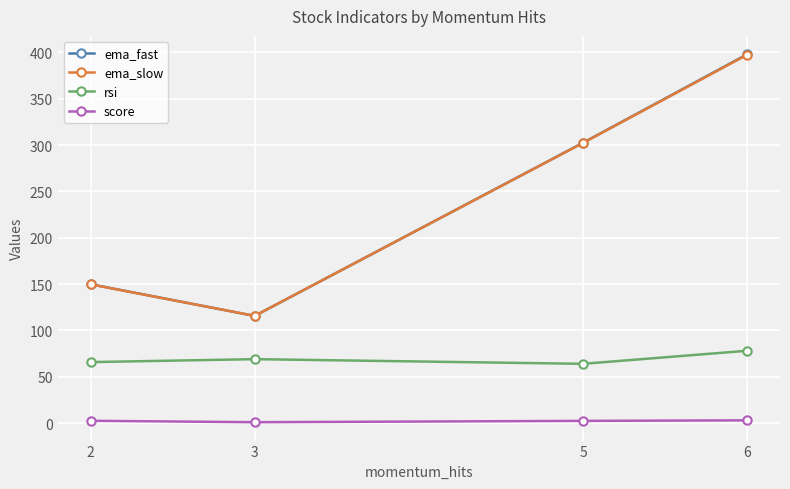

True or false: ema_slow and rsi intersect in this chart.

False